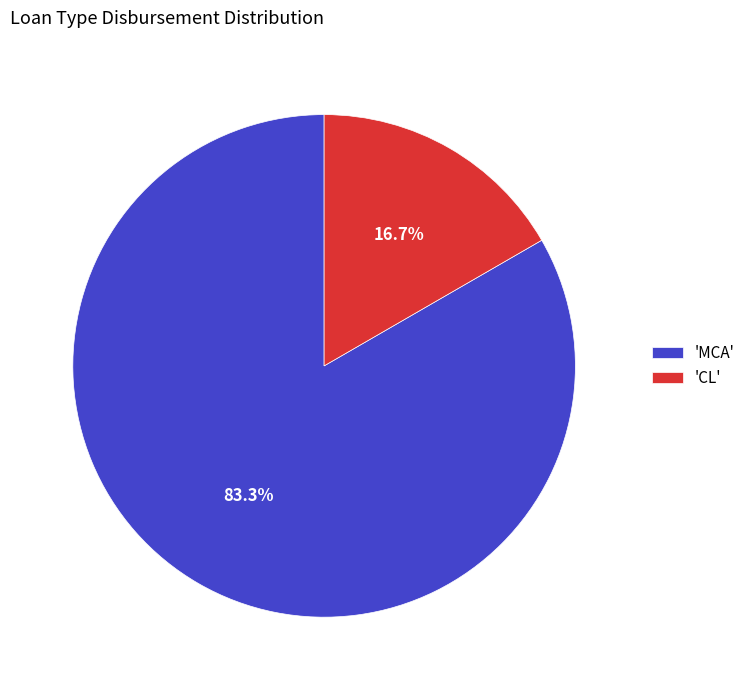

How much of the chart is everything except 'MCA'?

16.7%